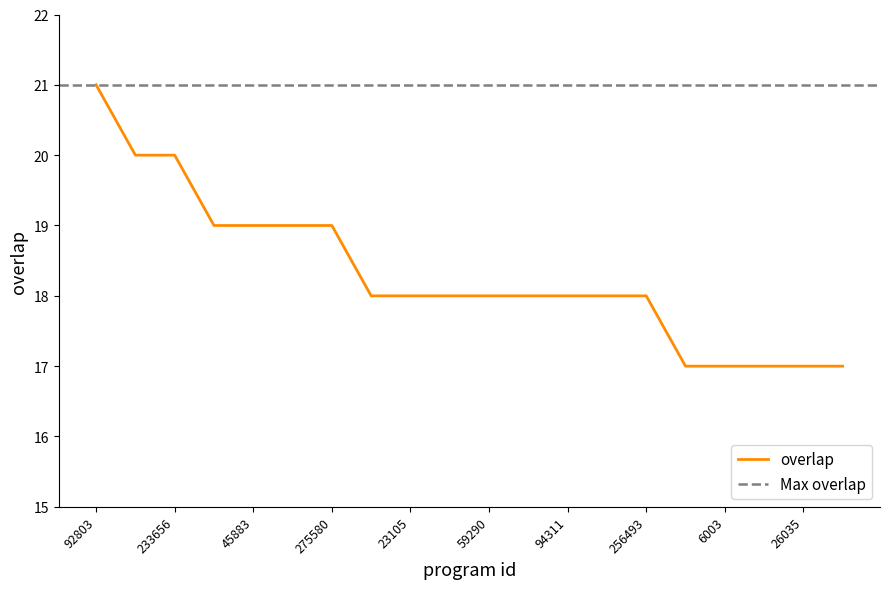

Reading left to right, extract all data points from this chart.

92803=21	164039=20	233656=20	15253=19	45883=19	138357=19	275580=19	3451=18	23105=18	37672=18	59290=18	63823=18	94311=18	132357=18	256493=18	4047=17	6003=17	21003=17	26035=17	27441=17